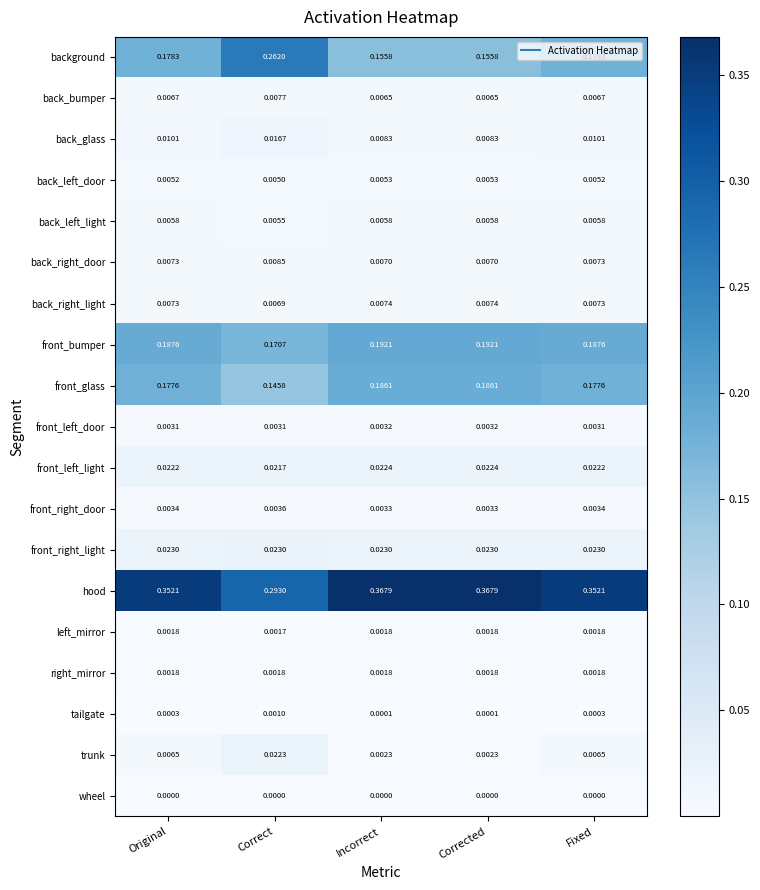

Count the number of data series in this chart.

19